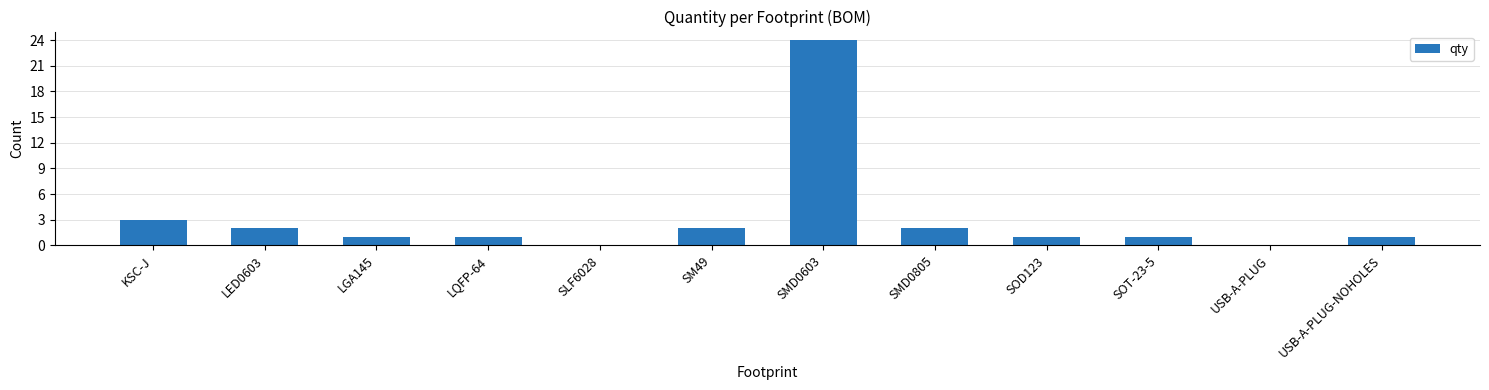

The chart shows a value of 3 at SMD0805. True or false?

False